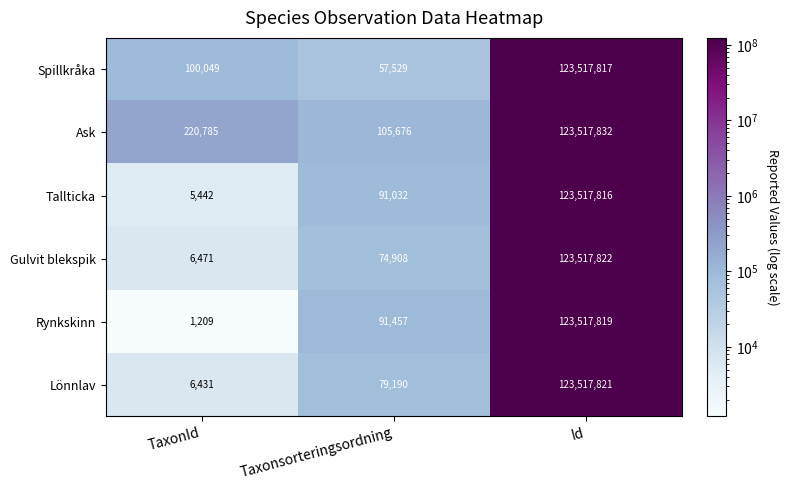

The Gulvit blekspik series shows 110022 at Taxonsorteringsordning. True or false?

False